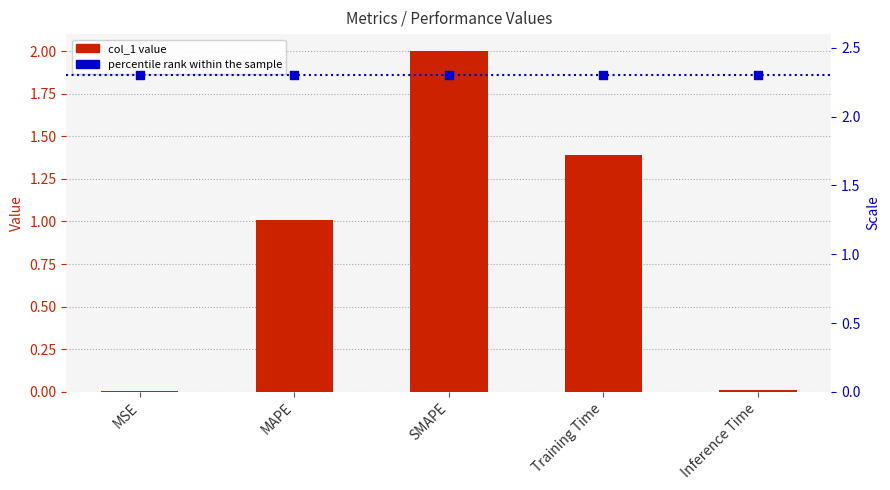

What is the total value across all series at Inference Time?

2.3